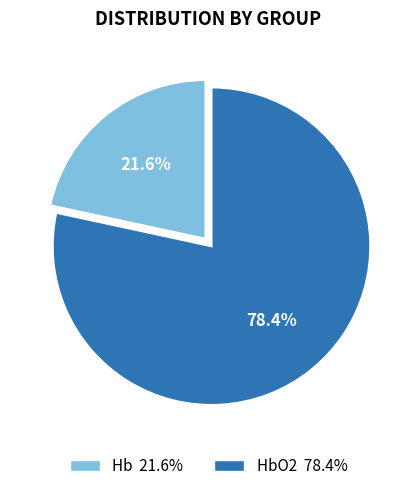

Does any single category account for the majority?

Yes